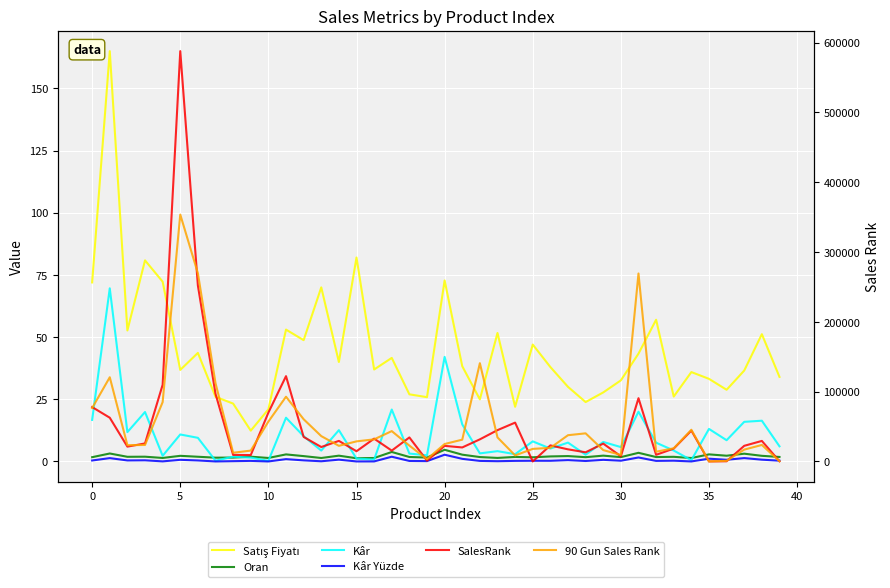

What is the maximum value shown in the chart?

587676.0